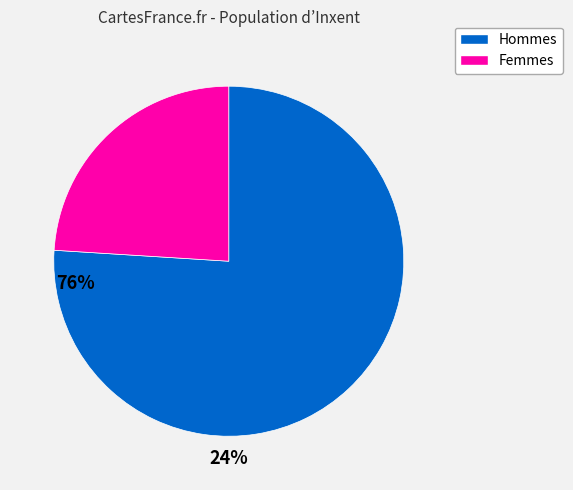

Do Femmes and Hommes together represent more than half of the pie?

Yes